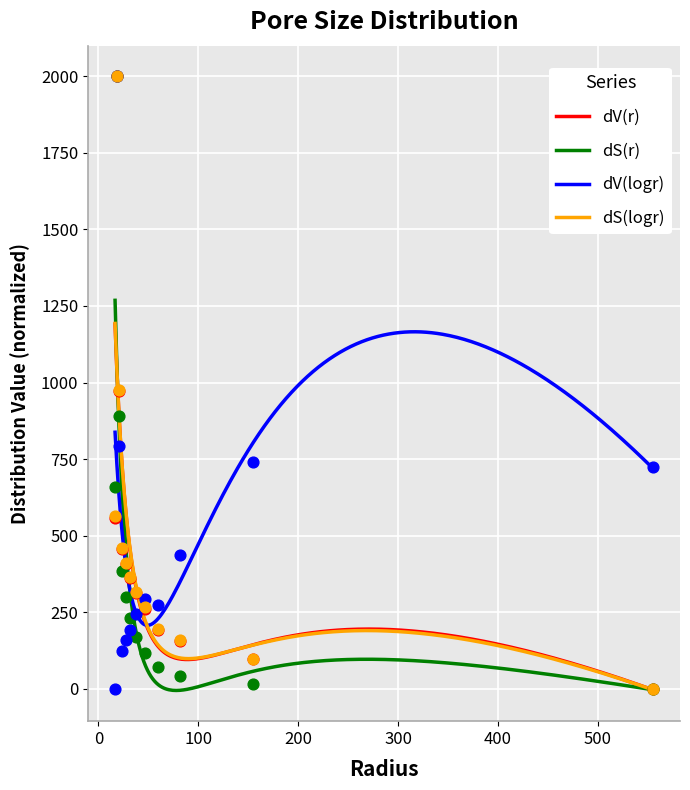

Which series has the largest total across all categories?

dV(logr)